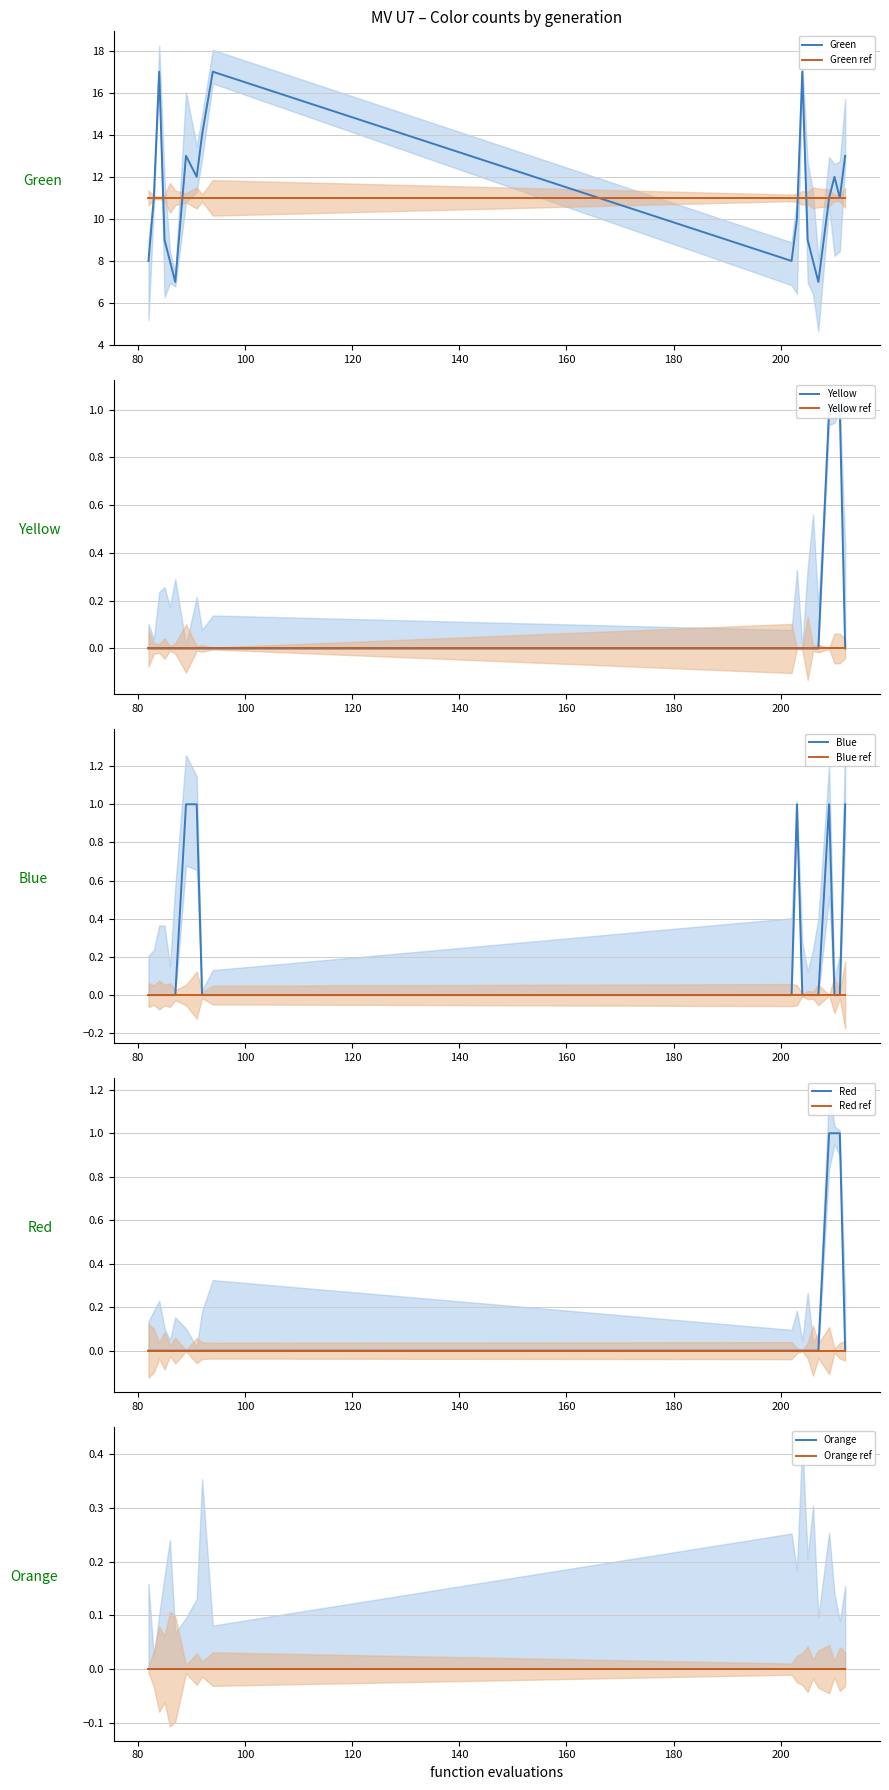

At which label does Yellow reach its peak?

209